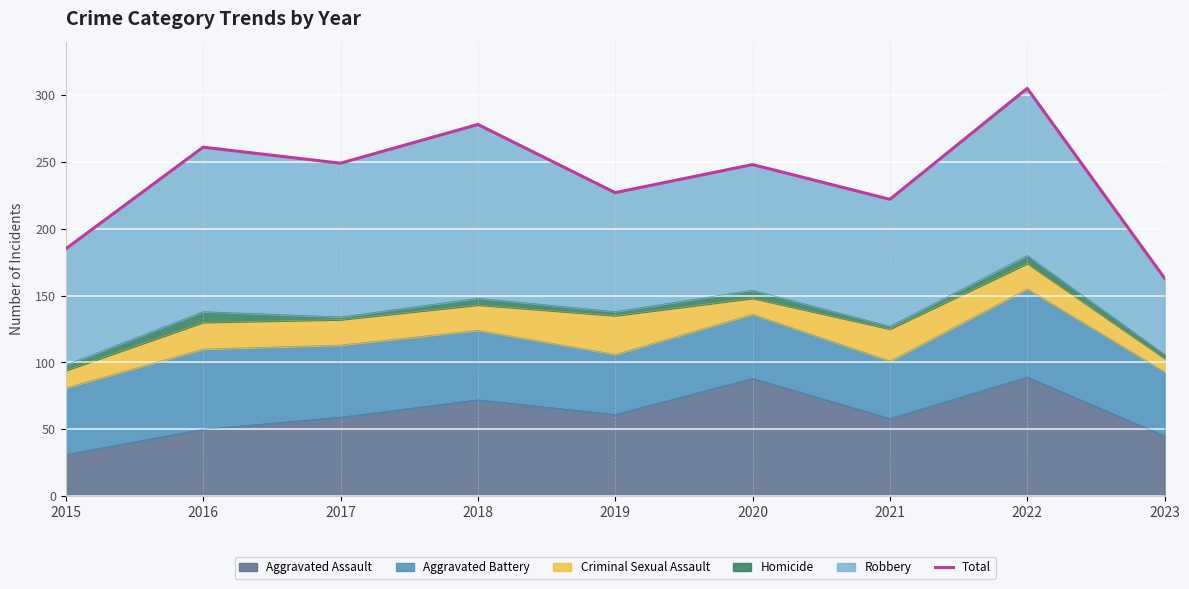

What is the value of the 4th point from the left?

278